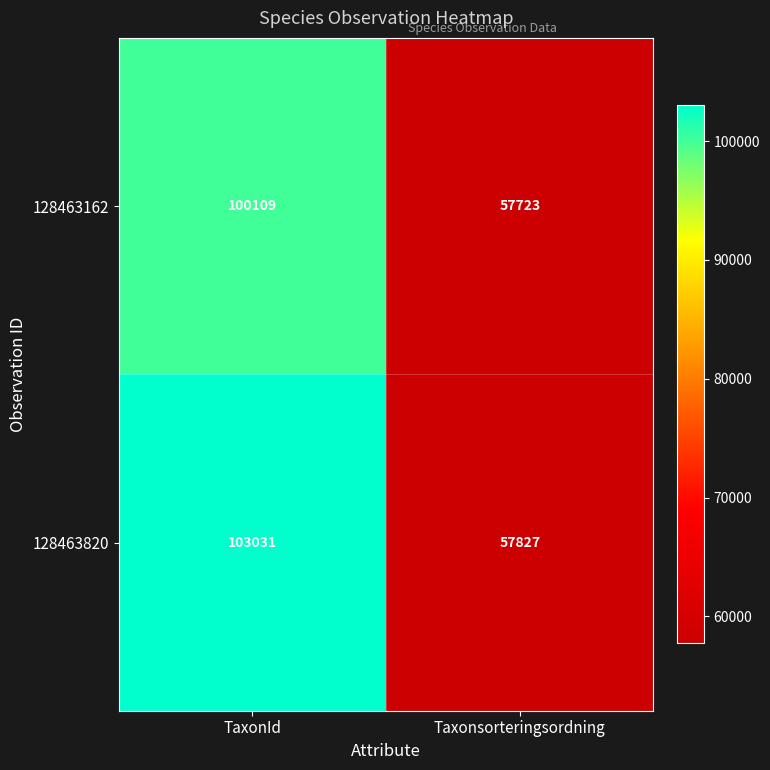

Count the number of categories in the chart.

2